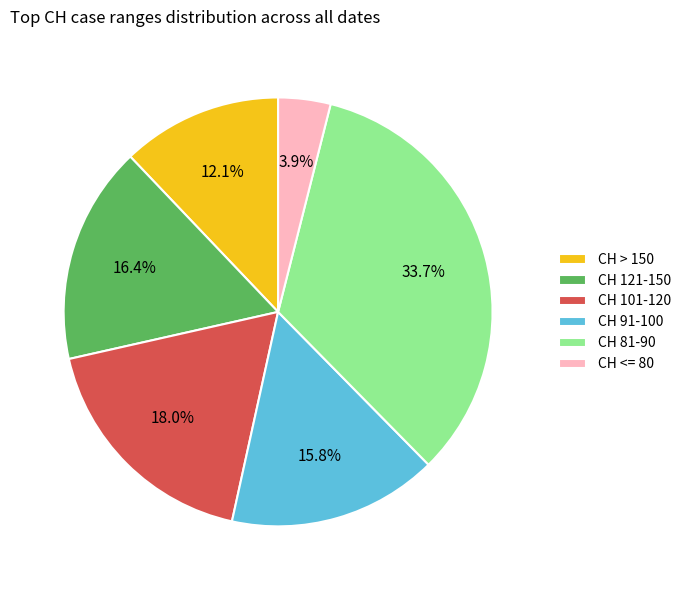

Which category has the biggest portion of the pie?

CH 81-90